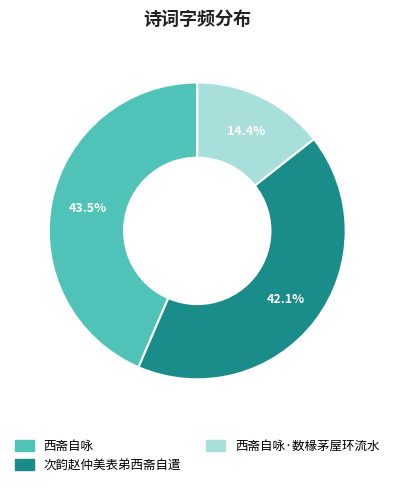

Is there a majority slice in this chart?

No